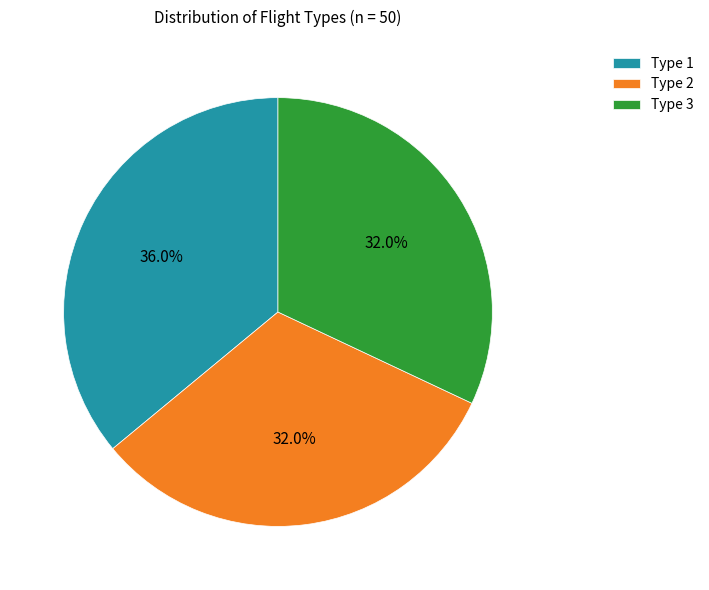

Combined, what portion of the pie is Type 3 and Type 2?

64.0%